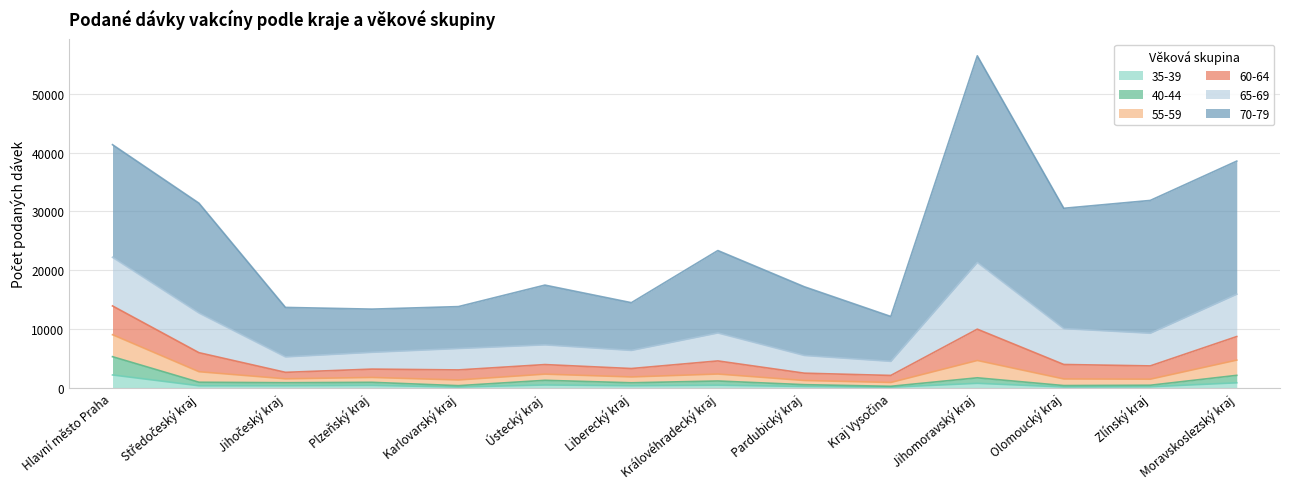

In 35-39, how many points are lower than both neighbors (excluding endpoints)?

5